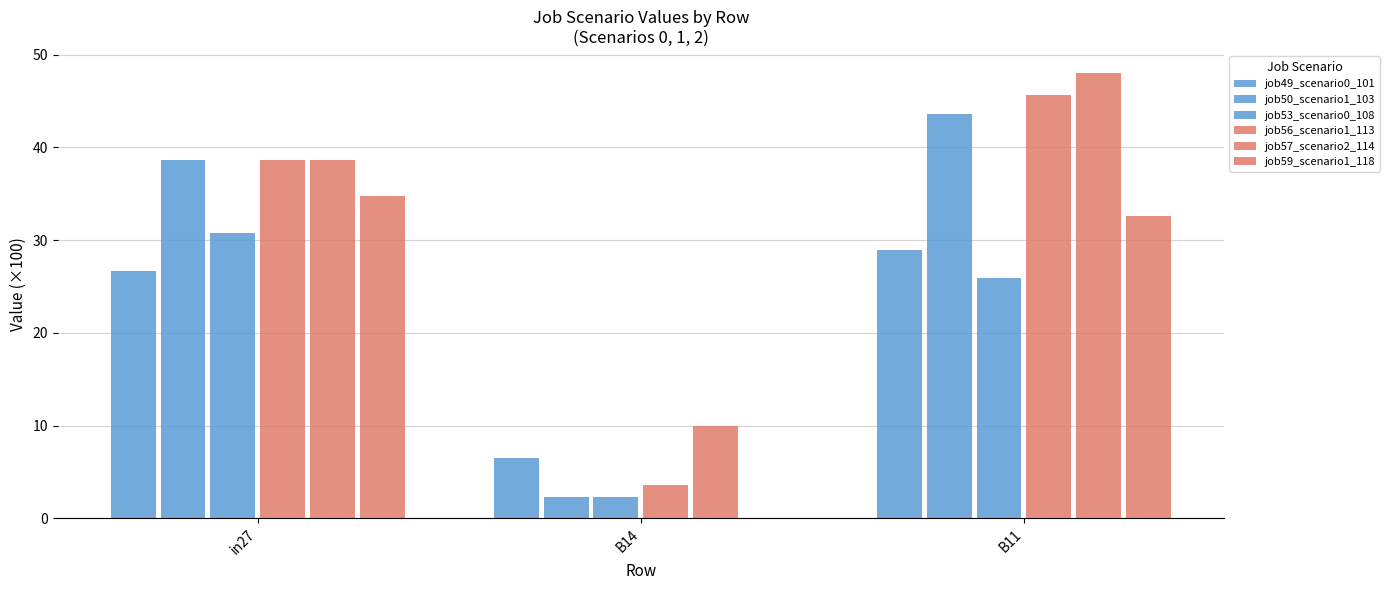

Where is job56_scenario1_113 nearest to the value 24?

in27